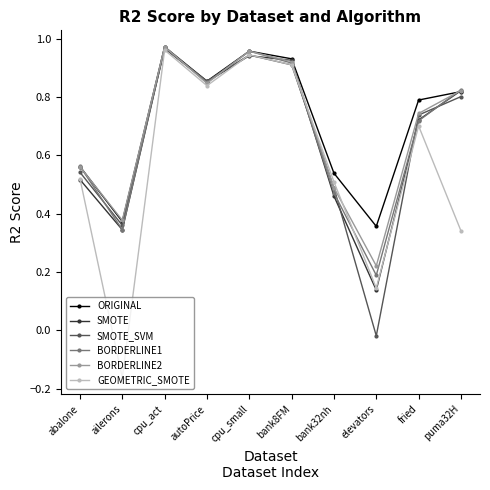

Which series changed the most between cpu_act and cpu_small?

SMOTE